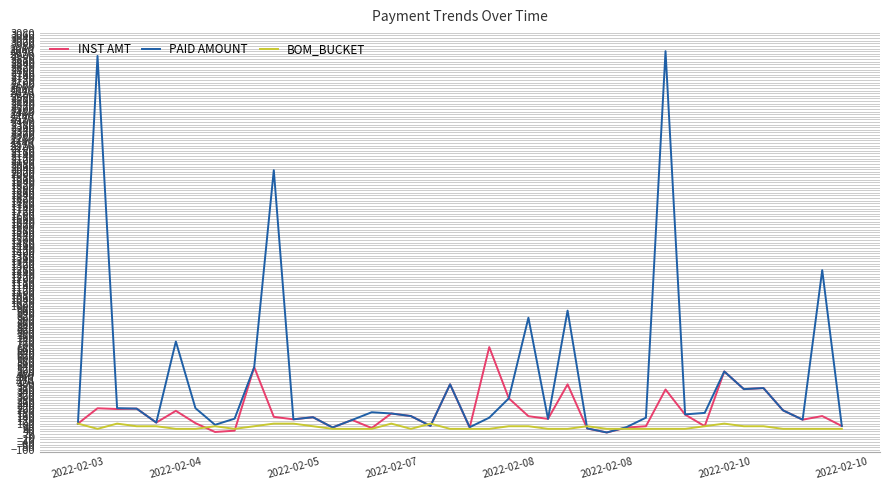

What are all the series names shown in the legend?

INST AMT, PAID AMOUNT, BOM_BUCKET